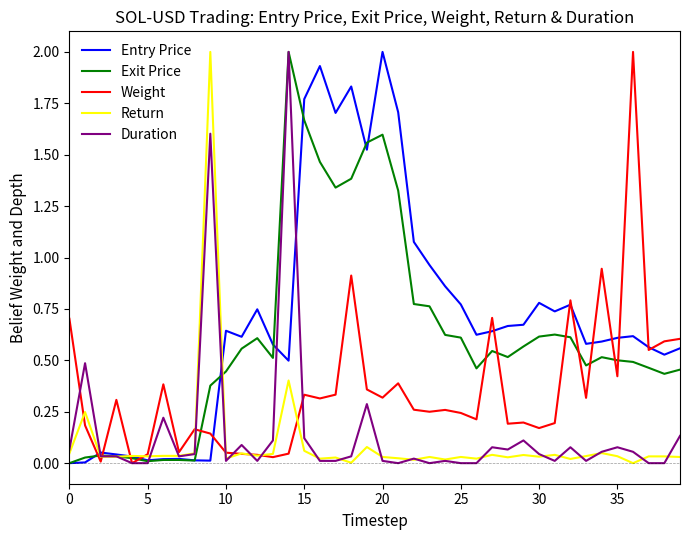

What is the maximum value for Exit Price?

2.0